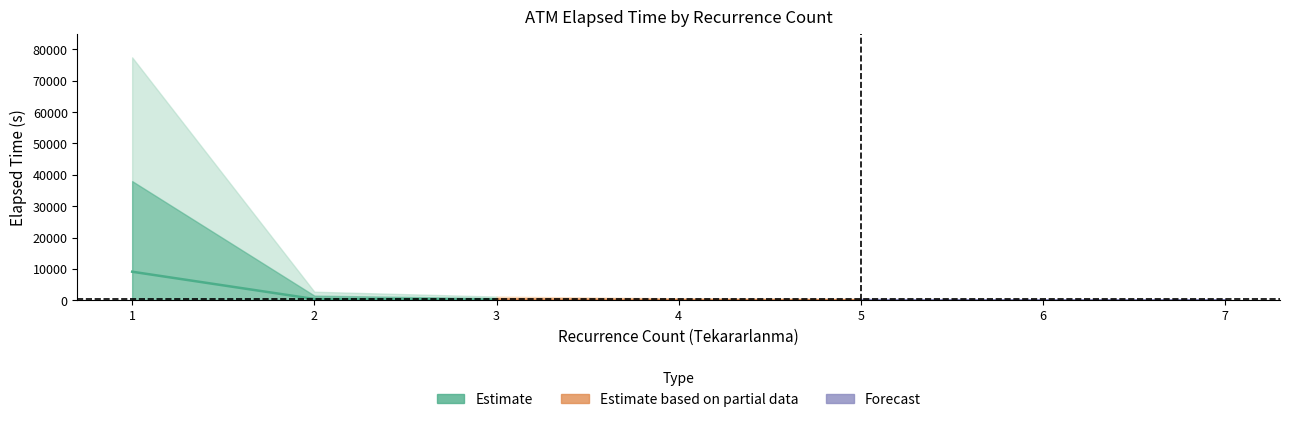

True or false: Forecast has a value of 95.1 at 5.

False